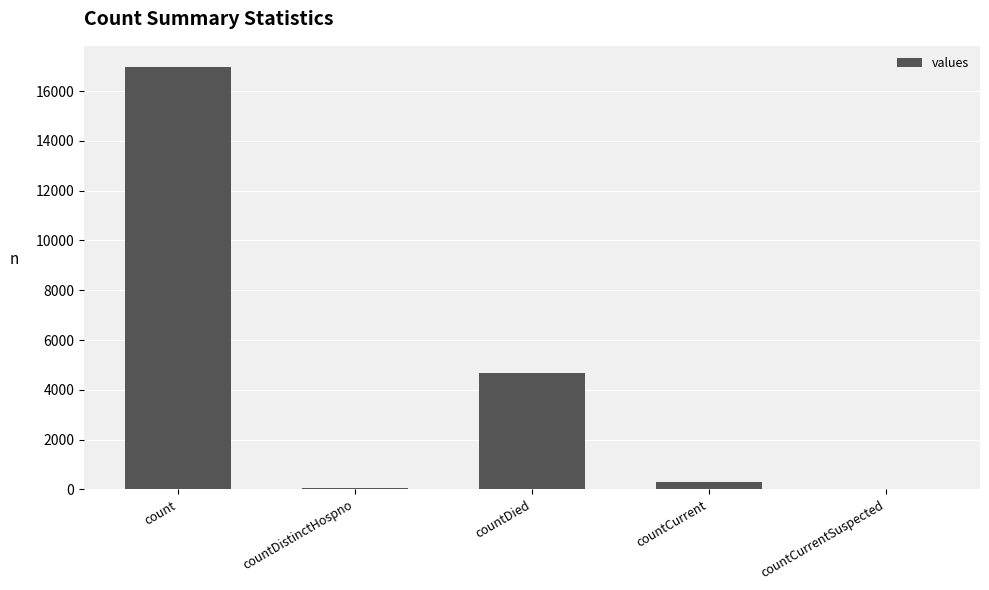

Approximately how many times larger is the value at countDied compared to countCurrent?

16.8